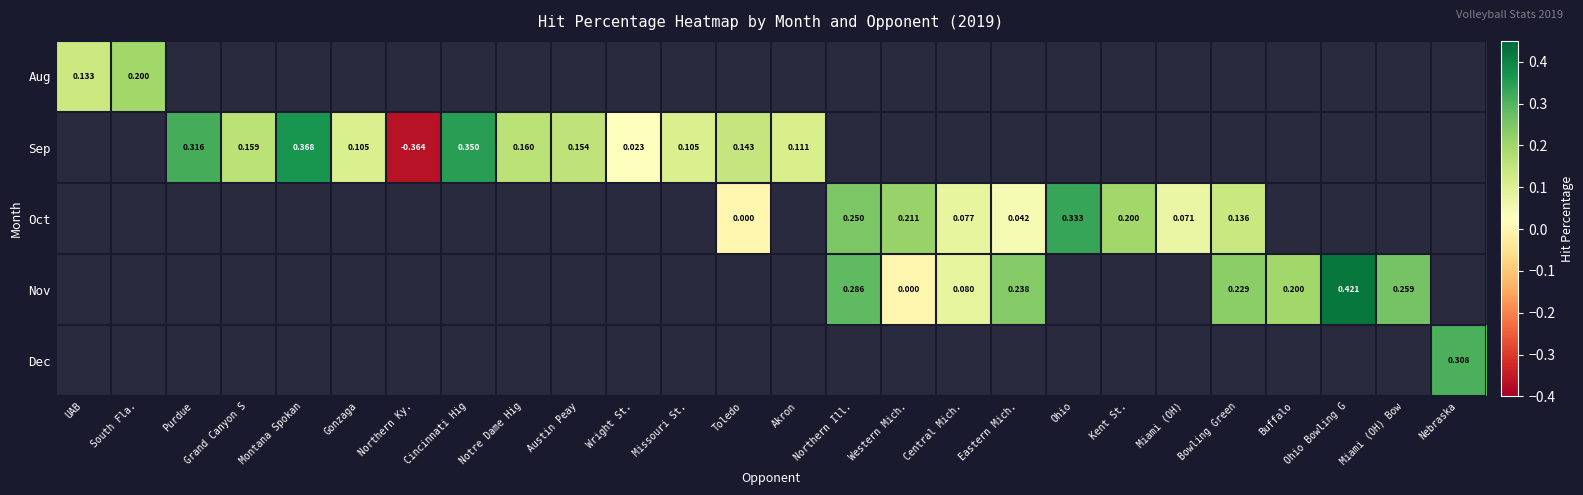

Which category has the lowest value across all series?

Northern Ky.